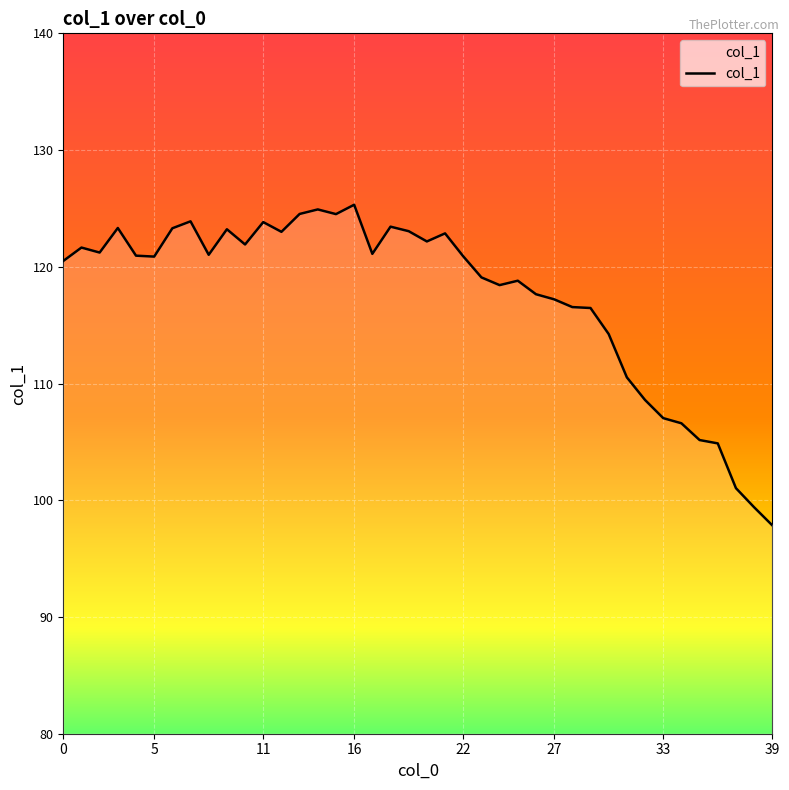

What is the difference between the maximum and minimum values?

27.5